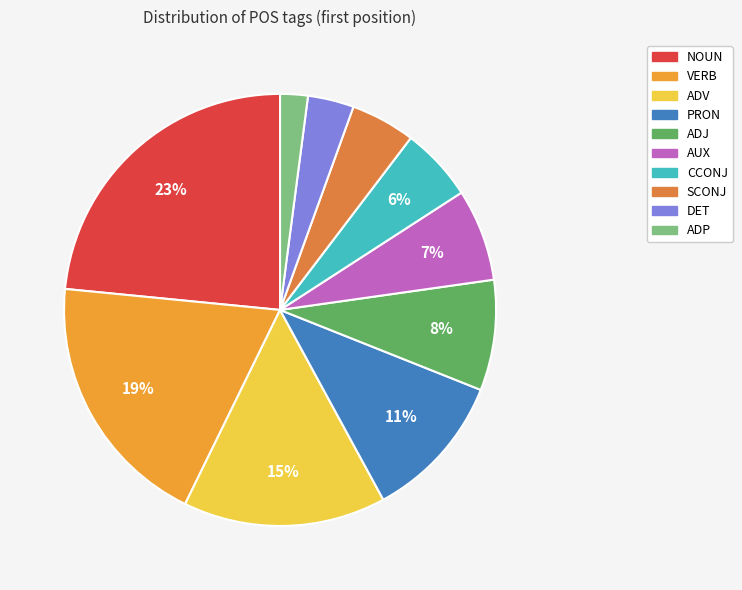

How many slices are in this pie chart?

10